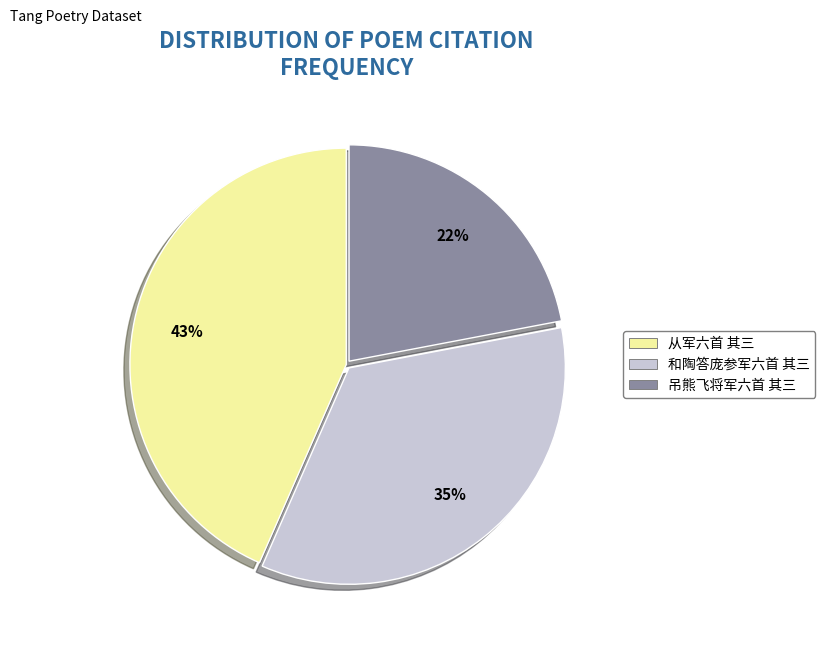

Is 和陶答庞参军六首 其三 the majority of the pie?

No